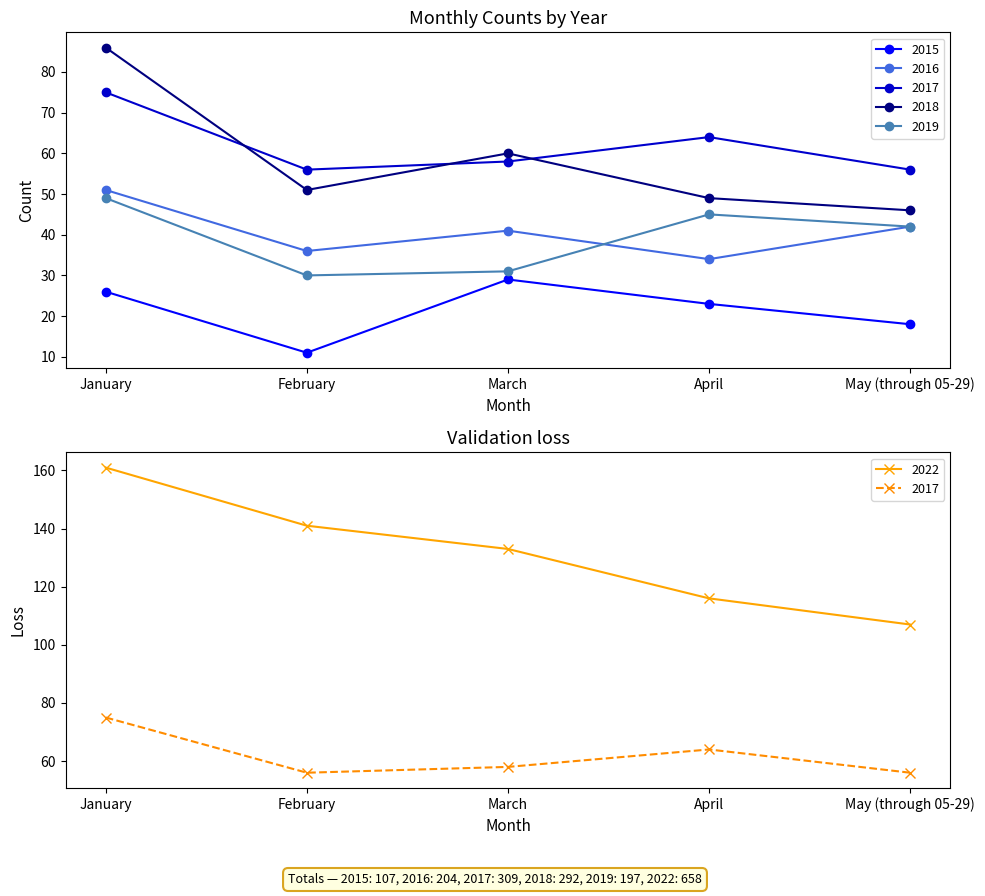

Reading left to right, transcribe all the data shown in this chart.

2015: 26	11	29	23	18
2016: 51	36	41	34	42
2018: 86	51	60	49	46
2019: 49	30	31	45	42
2022: 161	141	133	116	107
2017: 75	56	58	64	56